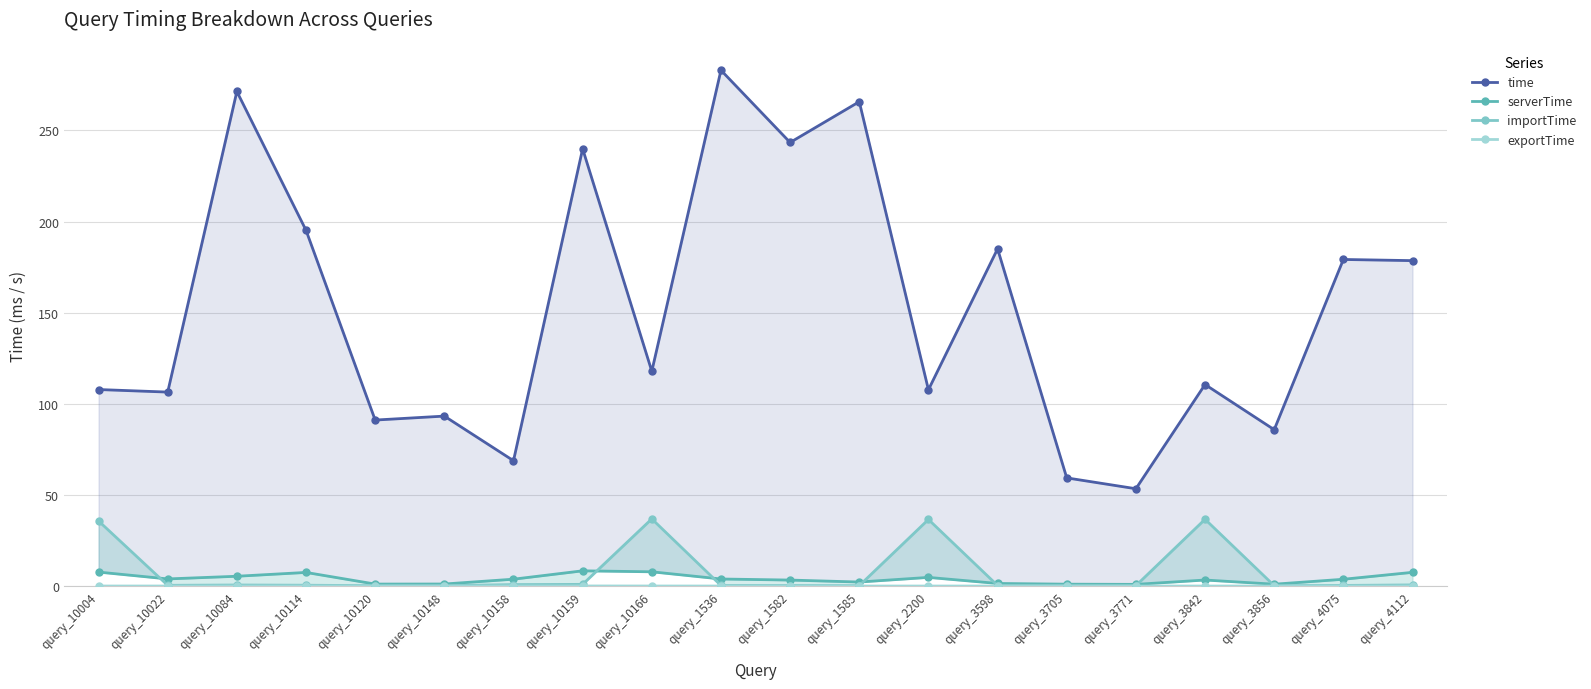

Reading right to left, transcribe all the data shown in this chart.

time: query_4112=178.6	query_4075=179.2	query_3856=85.8	query_3842=110.6	query_3771=53.4	query_3705=59.4	query_3598=185.0	query_2200=107.7	query_1585=265.8	query_1582=243.4	query_1536=283.0	query_10166=117.9	query_10159=239.9	query_10158=68.8	query_10148=93.3	query_10120=91.1	query_10114=195.2	query_10084=271.4	query_10022=106.4	query_10004=107.8
serverTime: query_4112=7.6	query_4075=3.7	query_3856=1.0	query_3842=3.3	query_3771=0.9	query_3705=1.1	query_3598=1.4	query_2200=4.8	query_1585=2.2	query_1582=3.3	query_1536=3.9	query_10166=7.8	query_10159=8.4	query_10158=3.8	query_10148=1.1	query_10120=1.1	query_10114=7.5	query_10084=5.4	query_10022=3.9	query_10004=7.7
importTime: query_4112=0.6	query_4075=0.4	query_3856=0.2	query_3842=36.7	query_3771=0.3	query_3705=0.3	query_3598=0.3	query_2200=36.6	query_1585=0.2	query_1582=0.3	query_1536=0.3	query_10166=36.9	query_10159=1.0	query_10158=0.8	query_10148=0.2	query_10120=0.2	query_10114=0.5	query_10084=0.6	query_10022=0.4	query_10004=35.7
exportTime: query_4112=0.0	query_4075=0.0	query_3856=0.0	query_3842=0.0	query_3771=0.0	query_3705=0.0	query_3598=0.0	query_2200=0.0	query_1585=0.0	query_1582=0.0	query_1536=0.0	query_10166=0.1	query_10159=0.1	query_10158=0.1	query_10148=0.0	query_10120=0.0	query_10114=0.1	query_10084=0.1	query_10022=0.0	query_10004=0.0